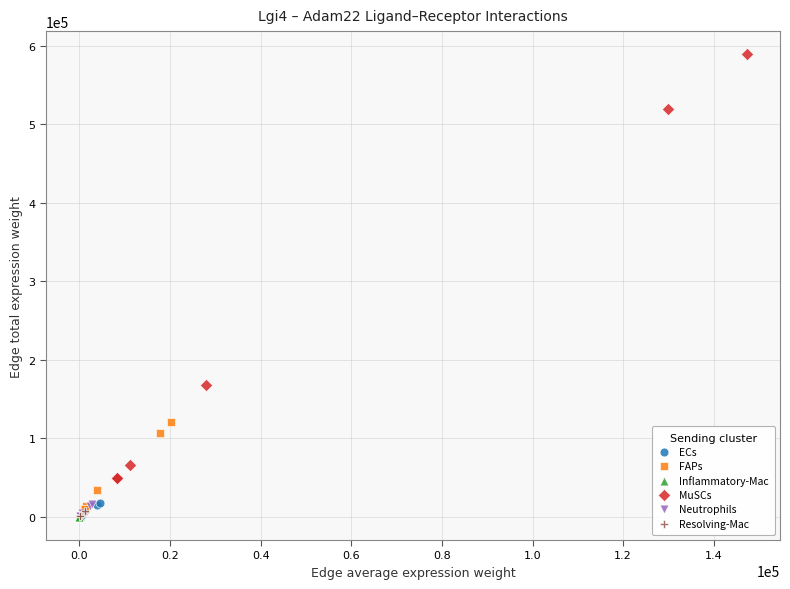

Which series has the largest Y range (max minus min)?

MuSCs